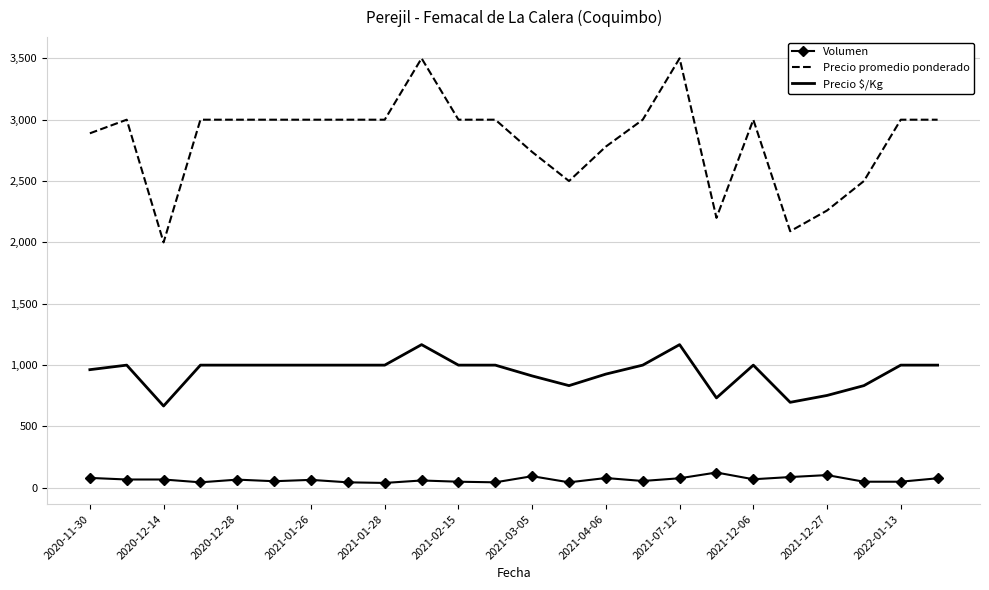

True or false: Volumen and Precio $/Kg cross at least once.

False